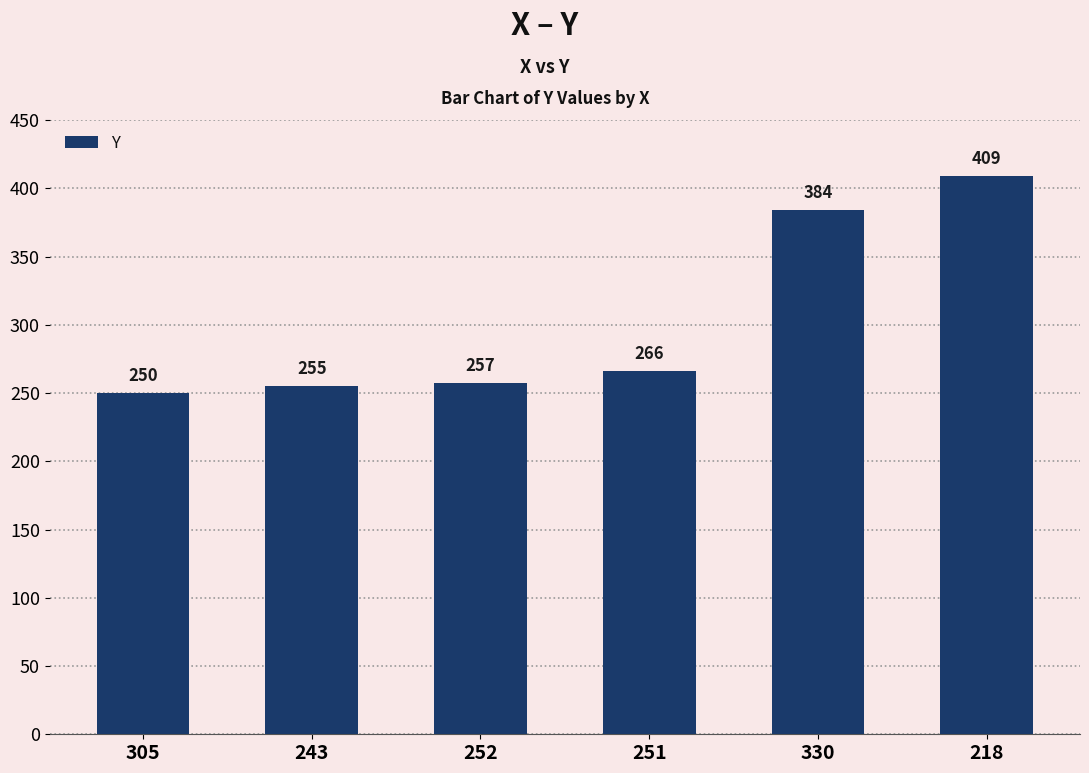

Which has a higher value, 251 or 305?

251